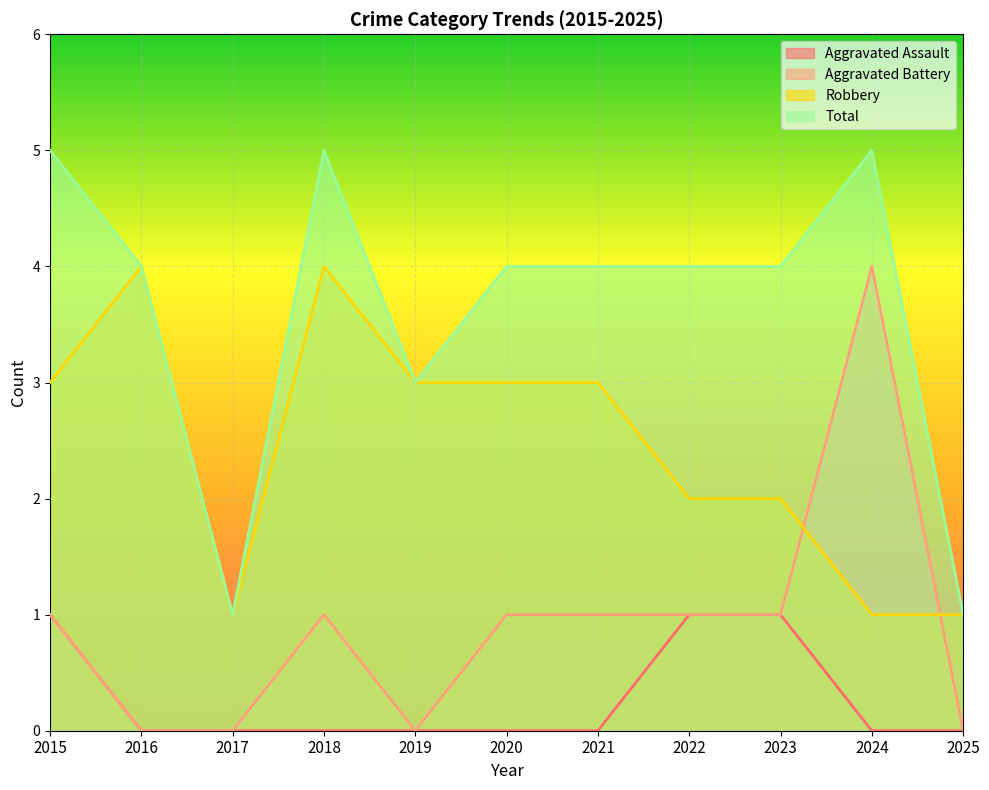

Is it true that Aggravated Assault equals 0 at 2020?

True